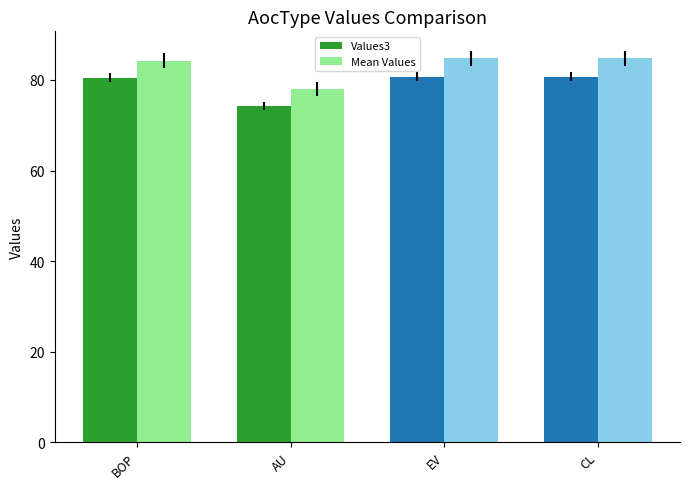

Is it true that Values3 equals 74.3 at AU?

True